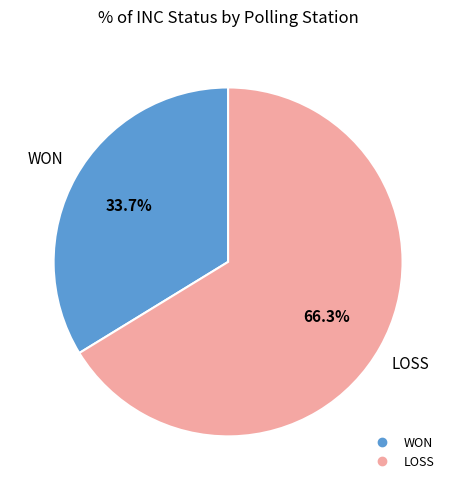

How many segments does this pie chart have?

2